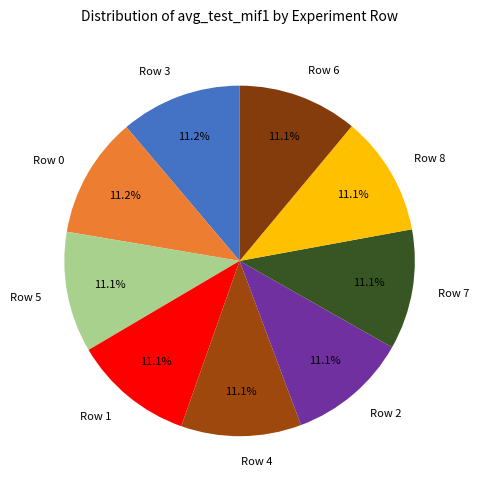

What is the ratio of the value at Row 7 to the value at Row 5?

1.0